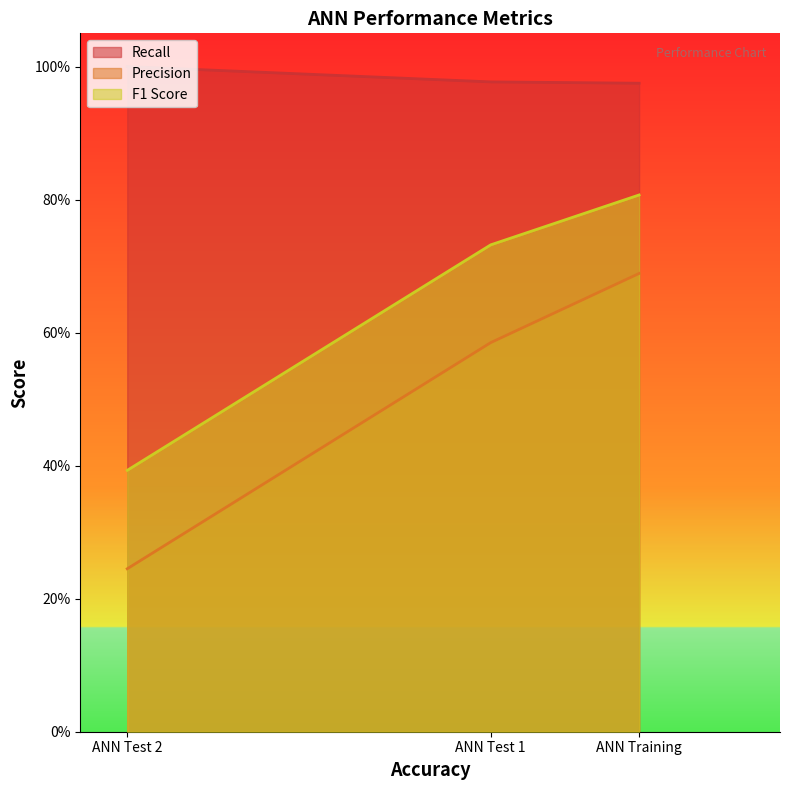

Read the Recall value at ANN Training.

1.0